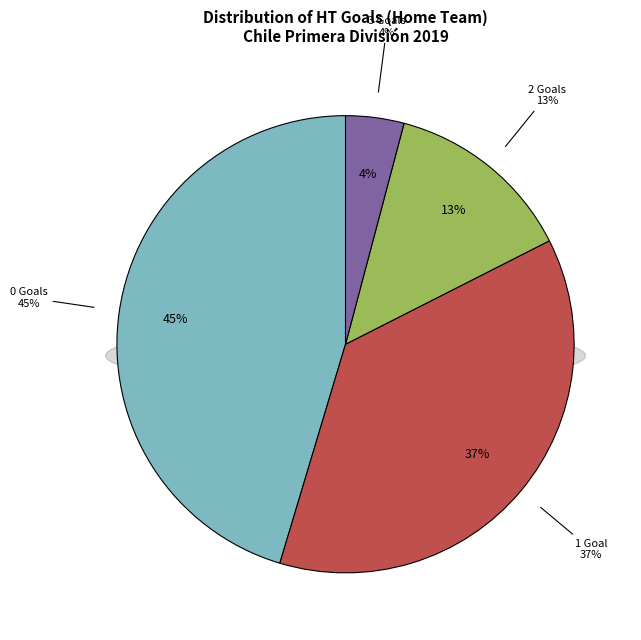

Is there any slice that represents more than half of the pie?

No